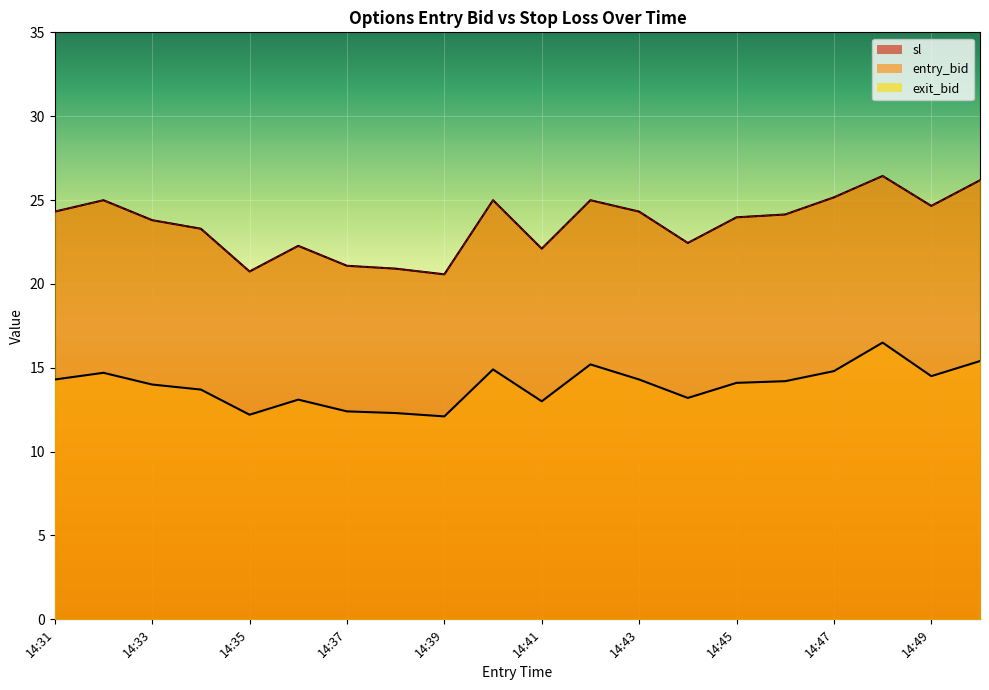

The sl series shows 5.9 at 14:49. True or false?

False